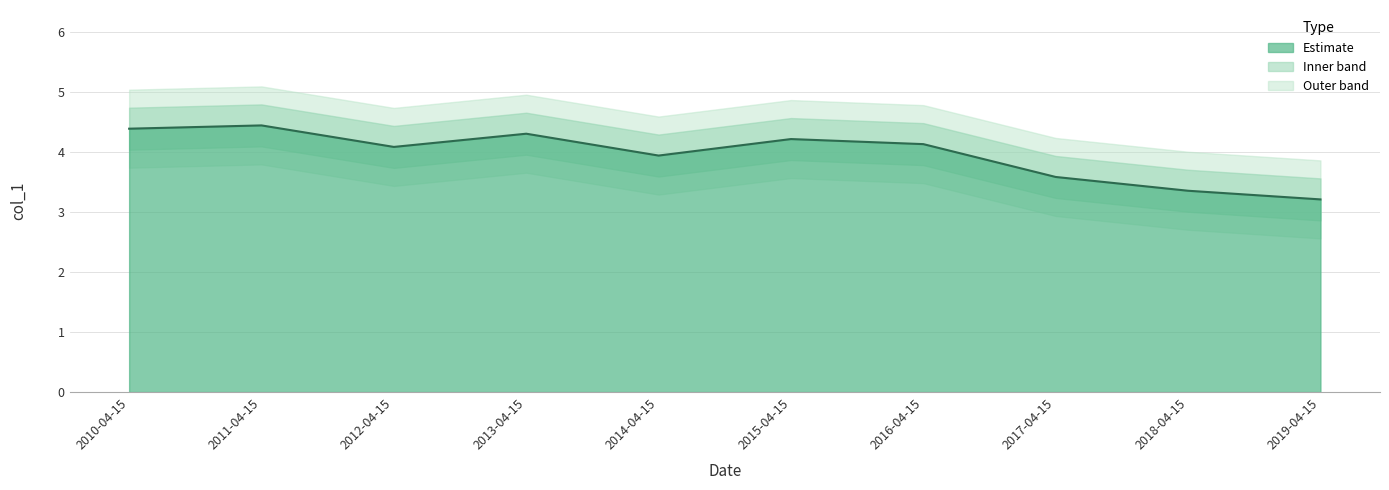

List the labels in order of value, largest first.

2011-04-15, 2010-04-15, 2013-04-15, 2015-04-15, 2016-04-15, 2012-04-15, 2014-04-15, 2017-04-15, 2018-04-15, 2019-04-15